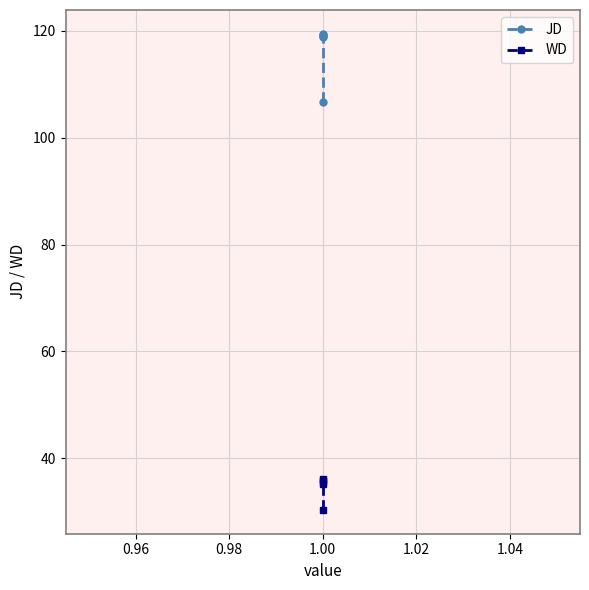

What is the difference between the second highest and second lowest values in the JD series?

0.3